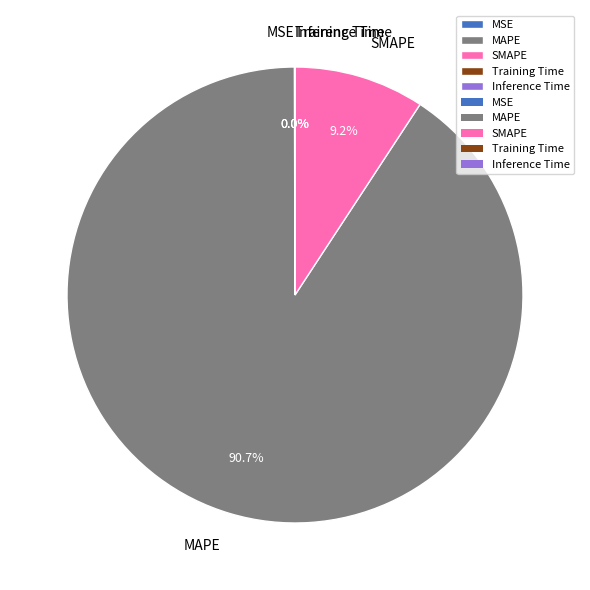

Which category has the biggest portion of the pie?

MAPE